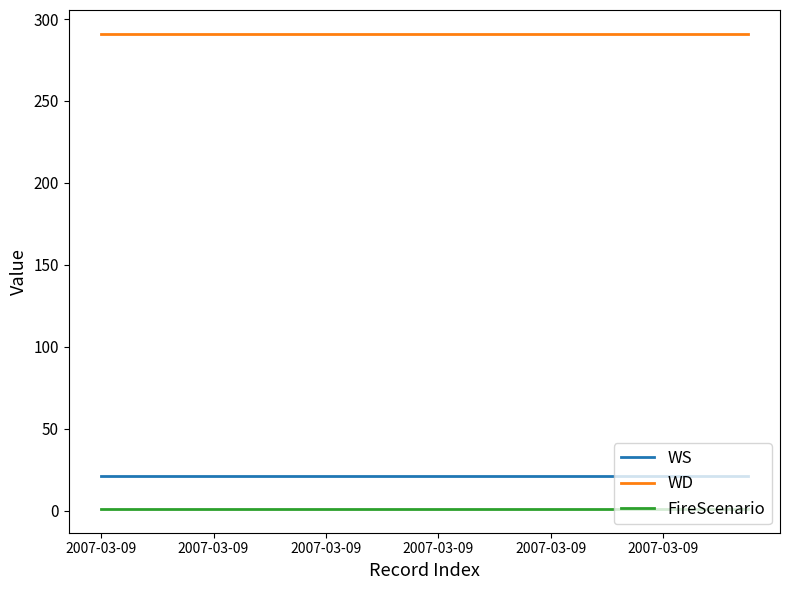

Rank the series by their maximum value, from highest to lowest.

WD, WS, FireScenario